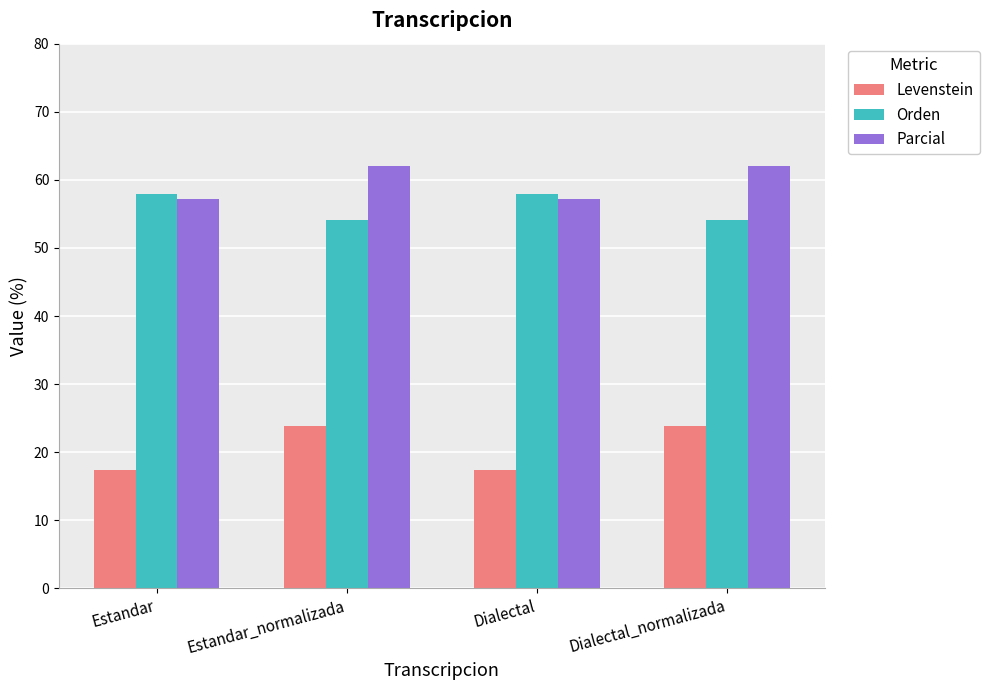

How many bars are there in total?

12